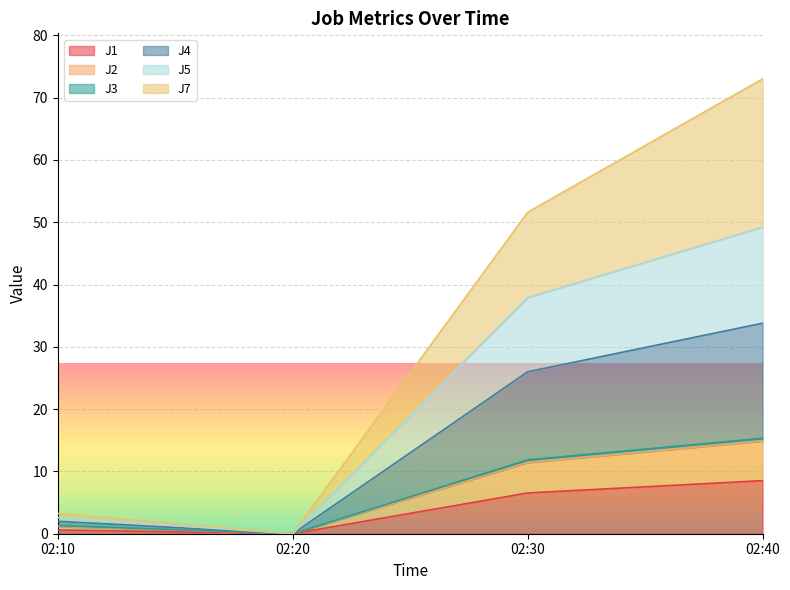

What is the highest value of the J1 series?

8.5